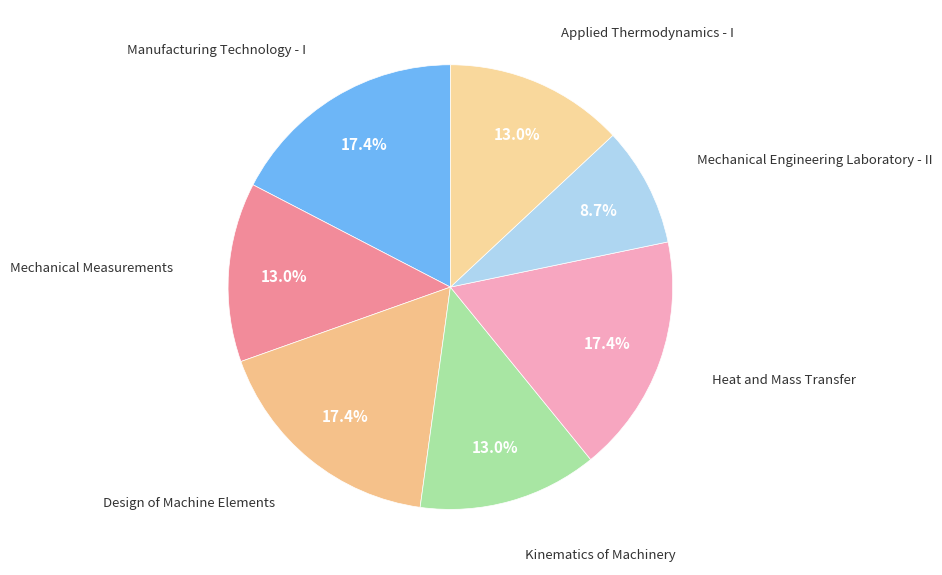

How many slices are in this pie chart?

7